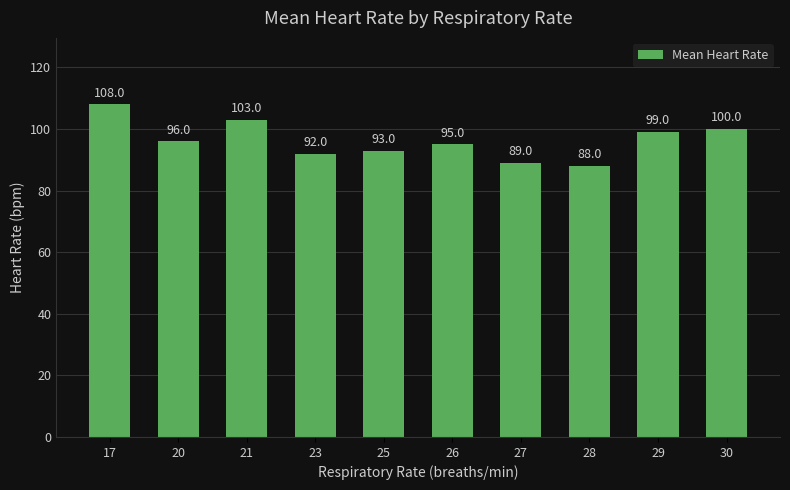

Count the number of categories in the chart.

10